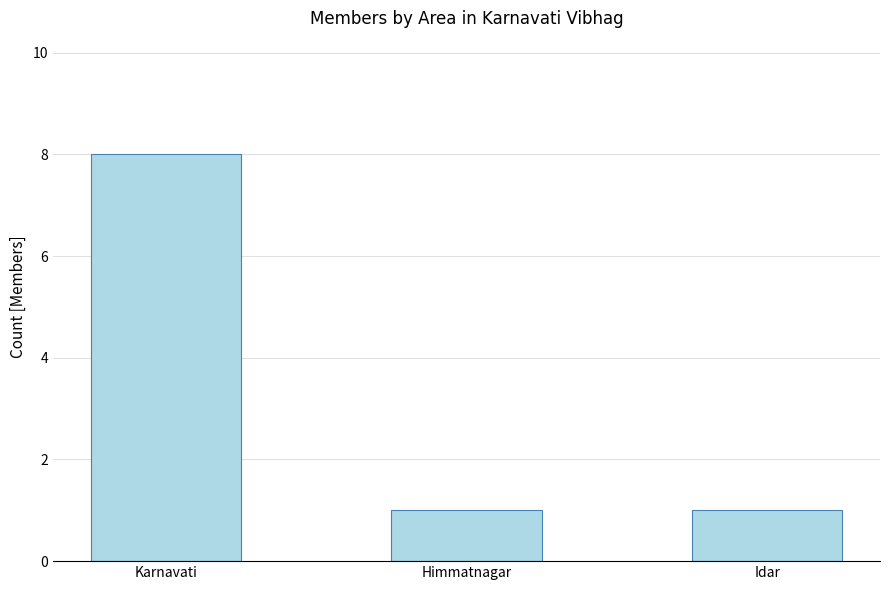

Between Karnavati and Idar, which is larger?

Karnavati